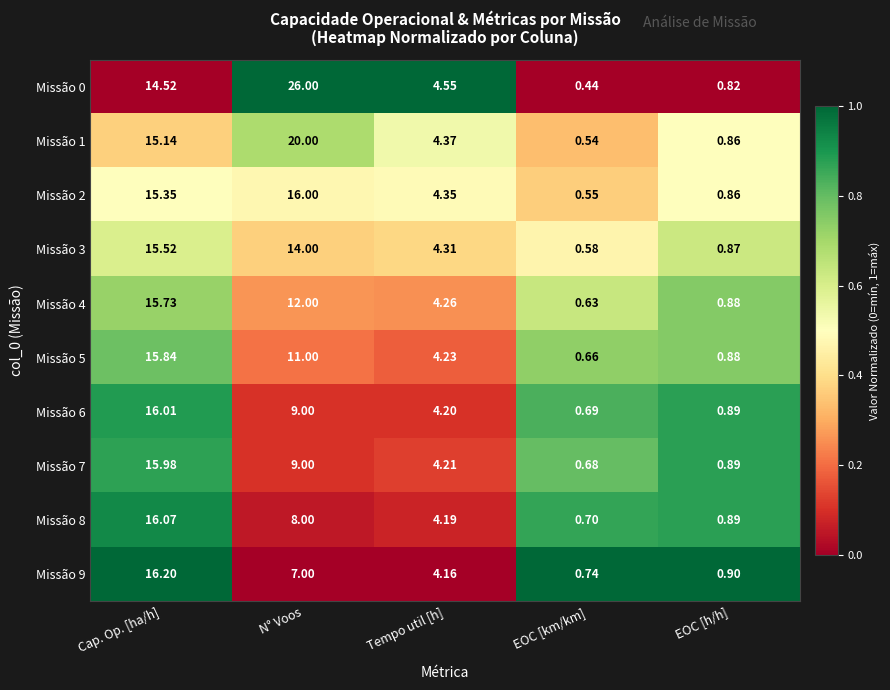

Rank the categories by Missão 9 value from highest to lowest.

Cap. Op. [ha/h], N° Voos, Tempo util [h], EOC [h/h], EOC [km/km]